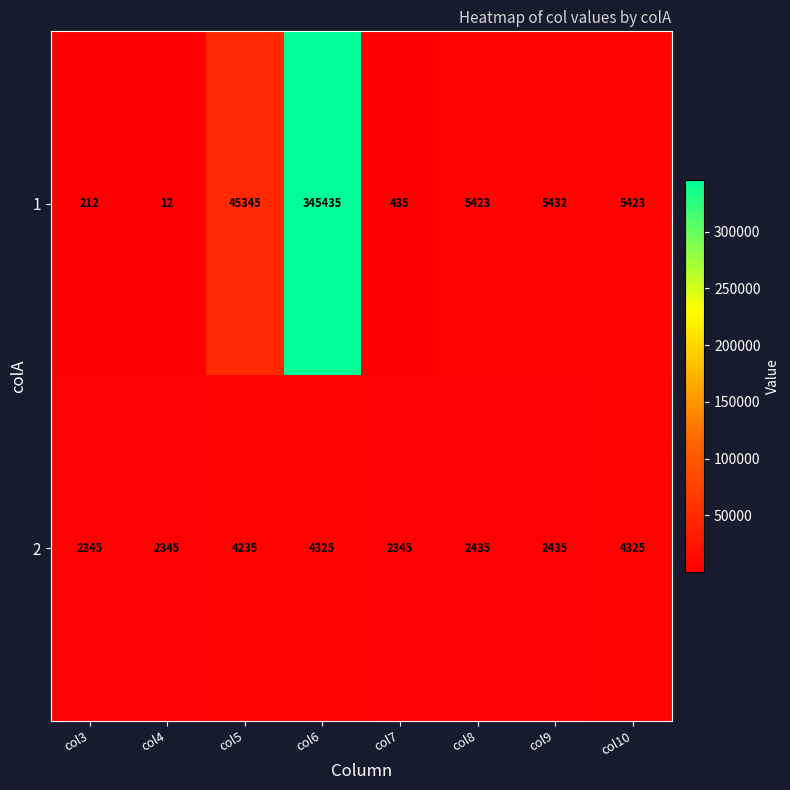

At which label does 1 reach its minimum?

col4